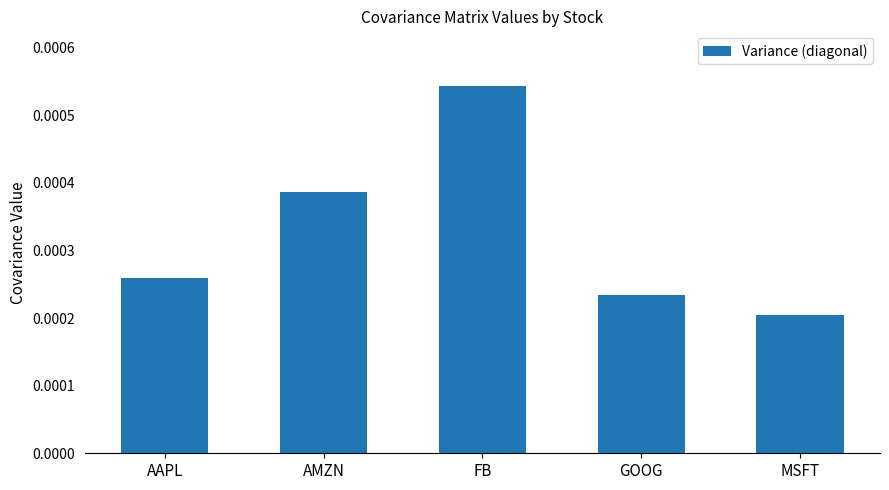

What position from the left is FB?

3